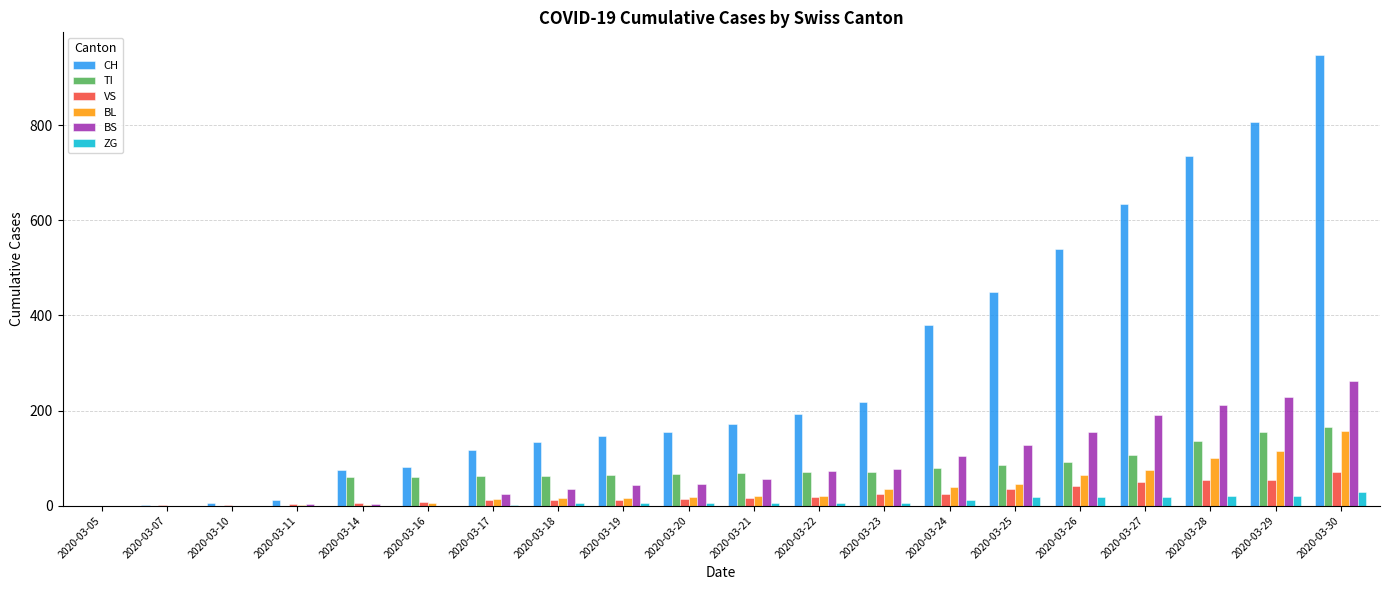

At which category does the chart reach its peak across all series?

2020-03-30